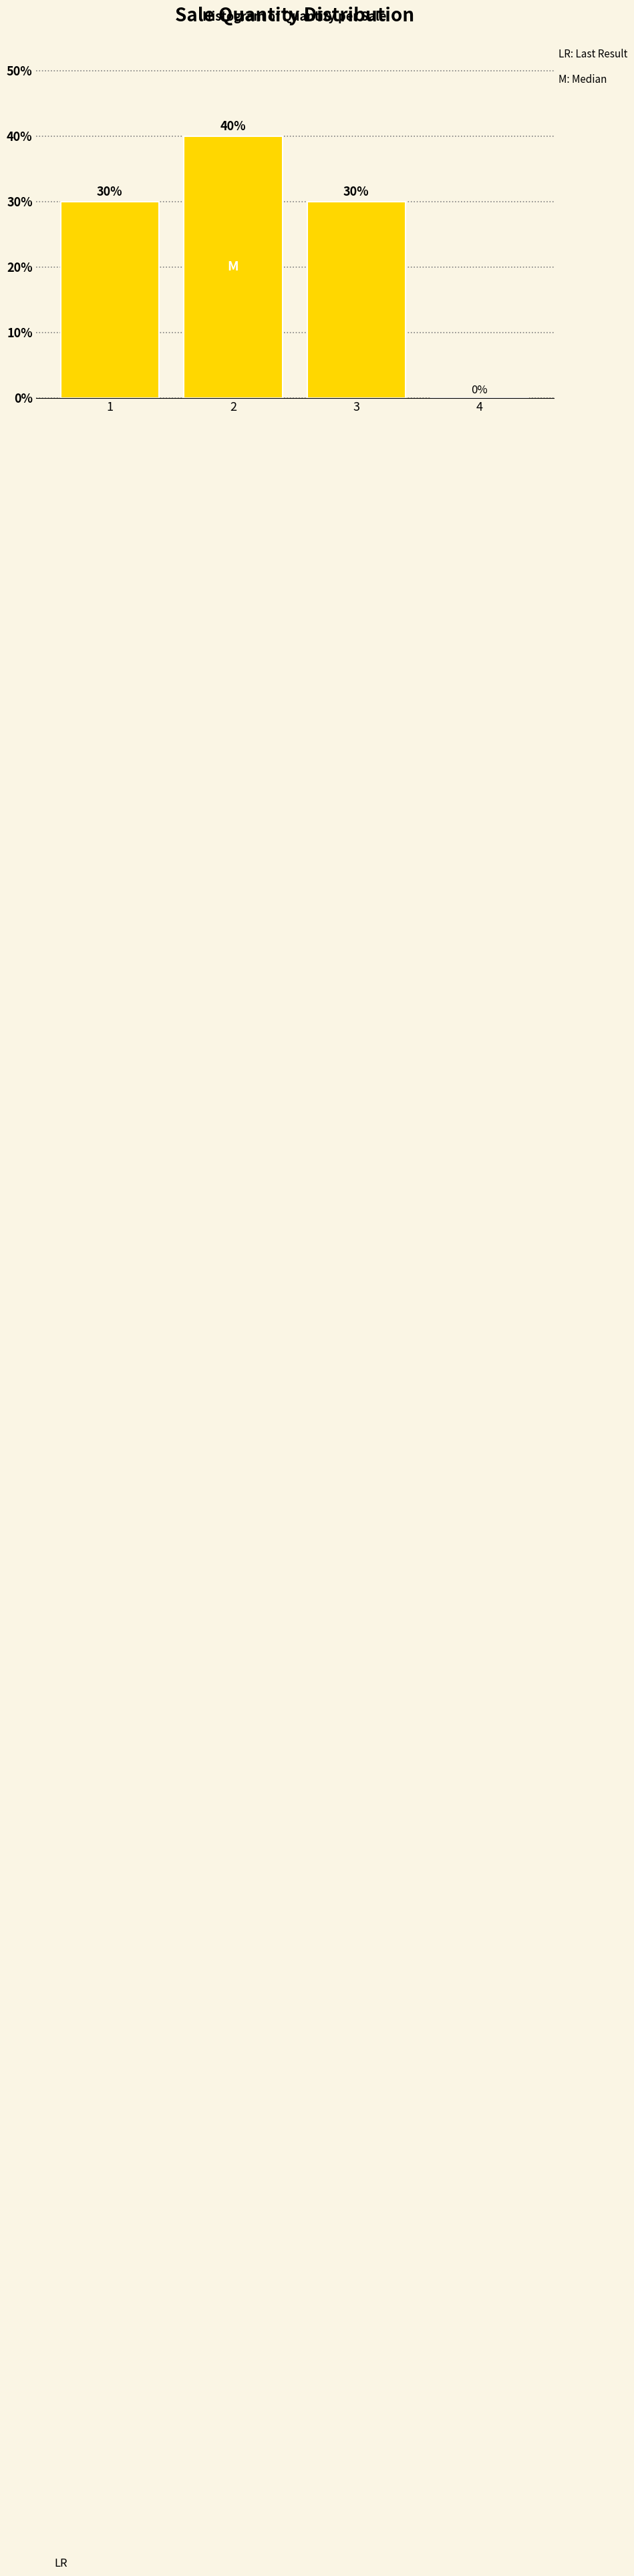

Reading left to right, transcribe all the data shown in this chart.

1=30	2=40	3=30	4=0